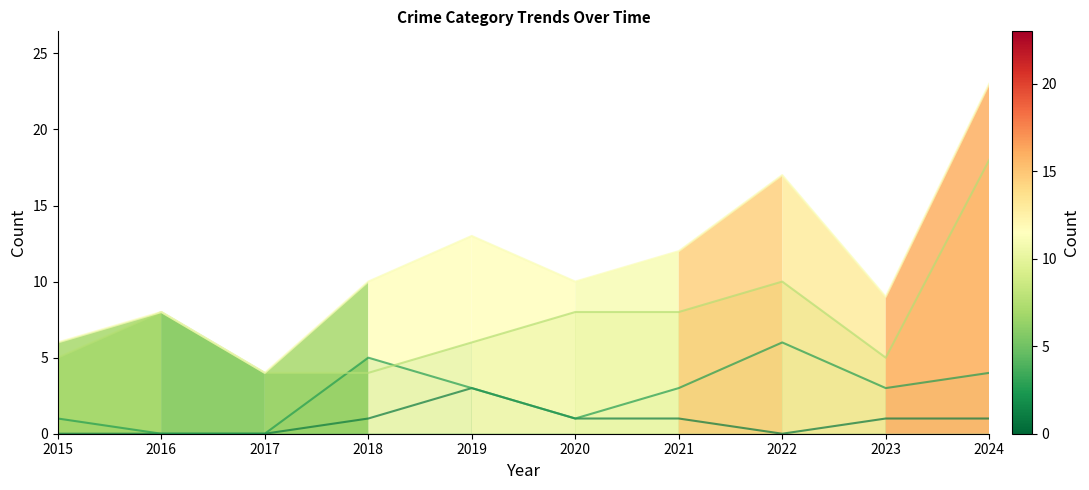

What is the difference between the maximum and minimum values in the Aggravated Battery series?

6